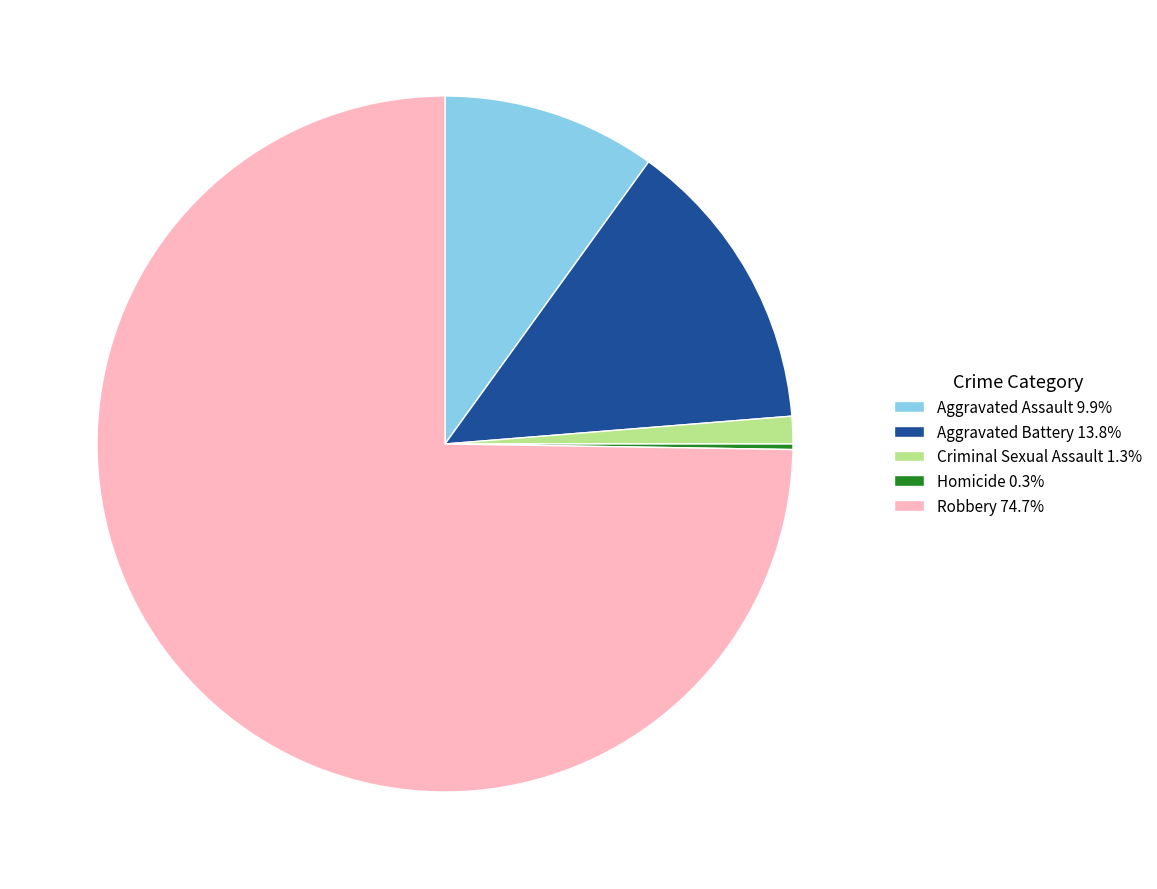

Approximately how many times larger is the value at Robbery 74.7% compared to Criminal Sexual Assault 1.3%?

58.6